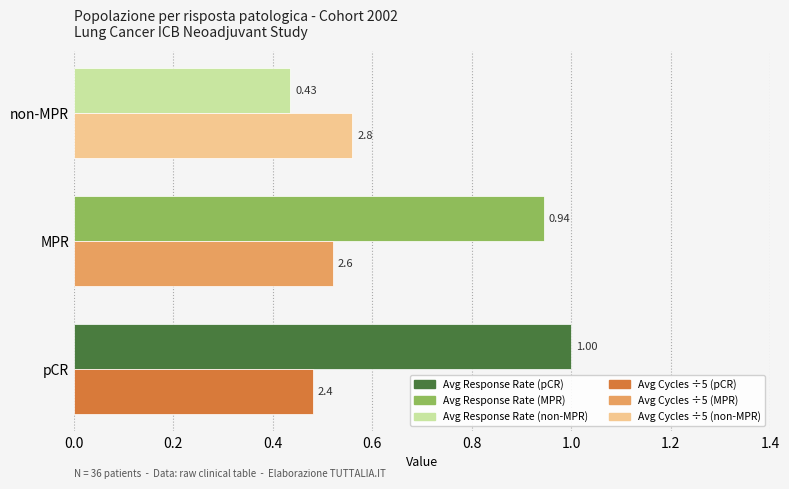

Count the number of data series in this chart.

2